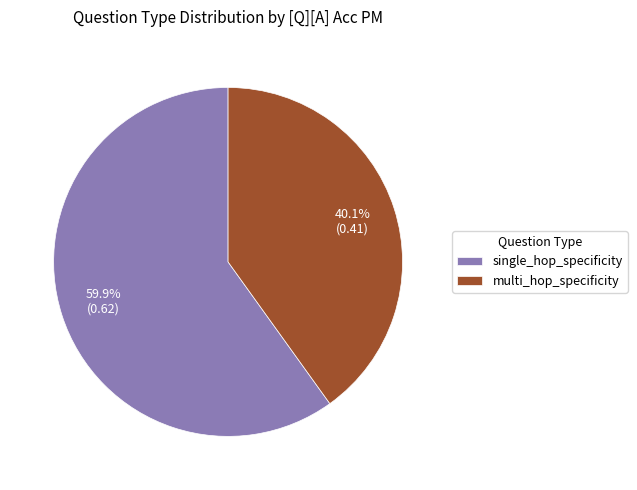

How much of the chart is everything except multi_hop_specificity?

59.9%